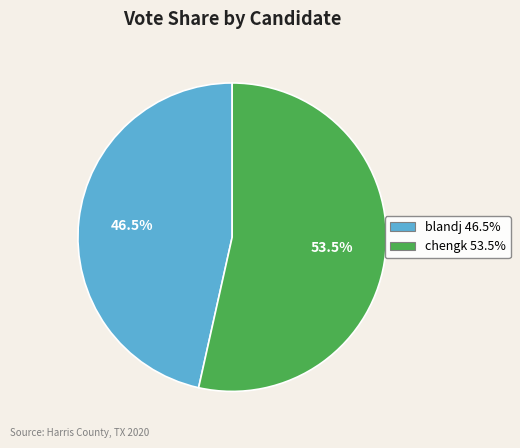

Is it true that chengk is 43% of the pie?

False